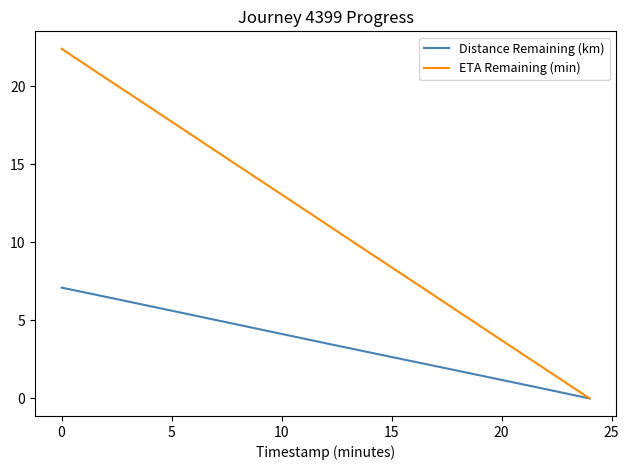

Rank the series by their maximum value, from lowest to highest.

Distance Remaining (km), ETA Remaining (min)